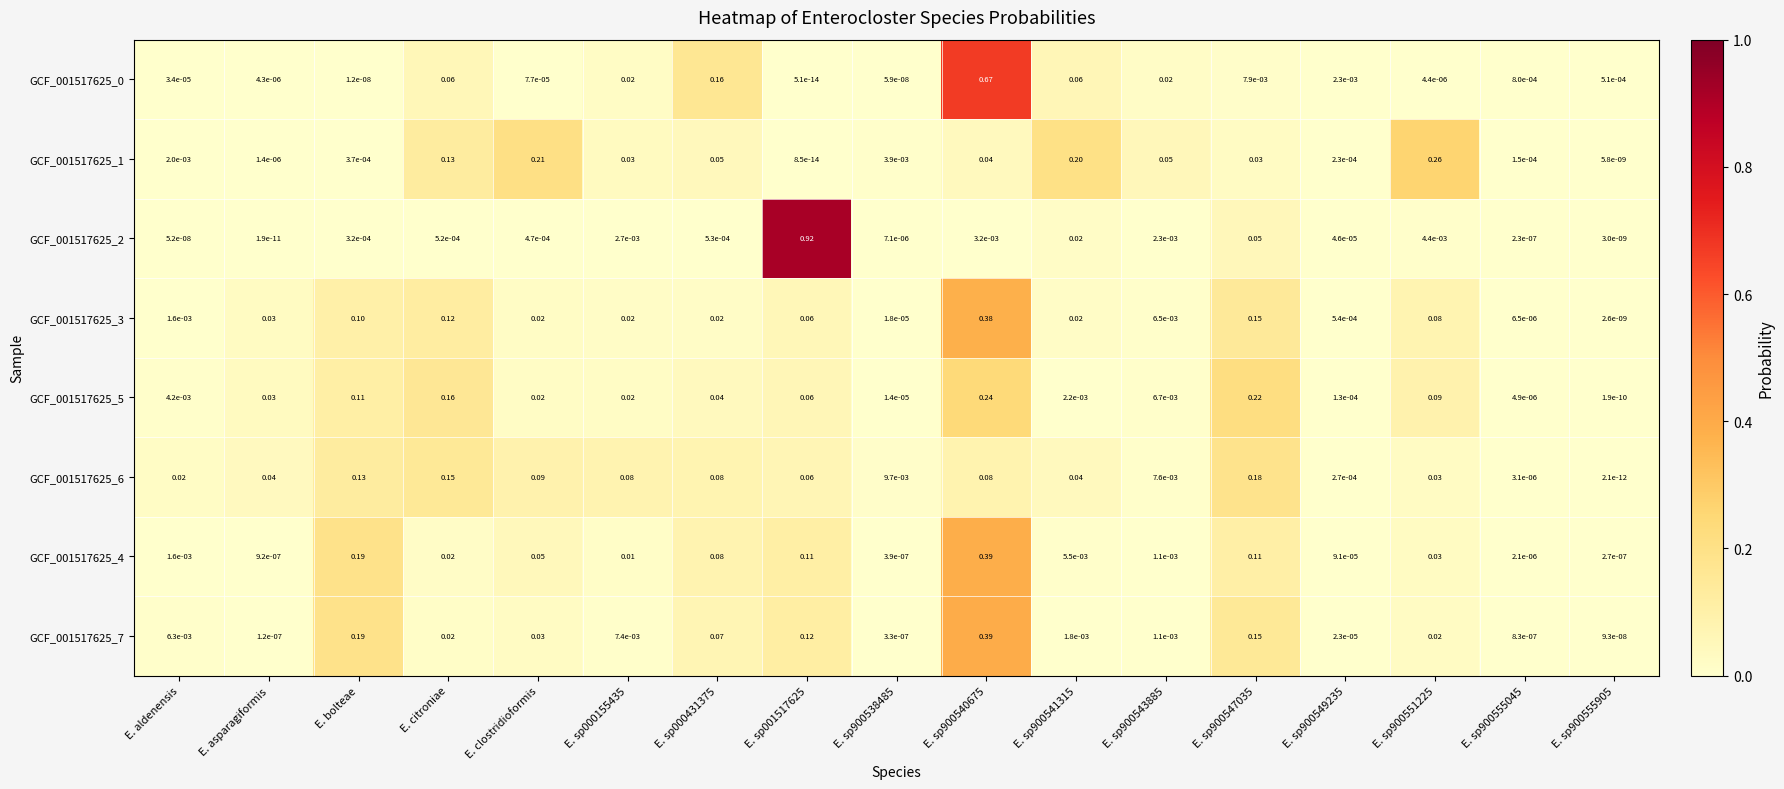

Which series has the largest total across all categories?

GCF_001517625_3